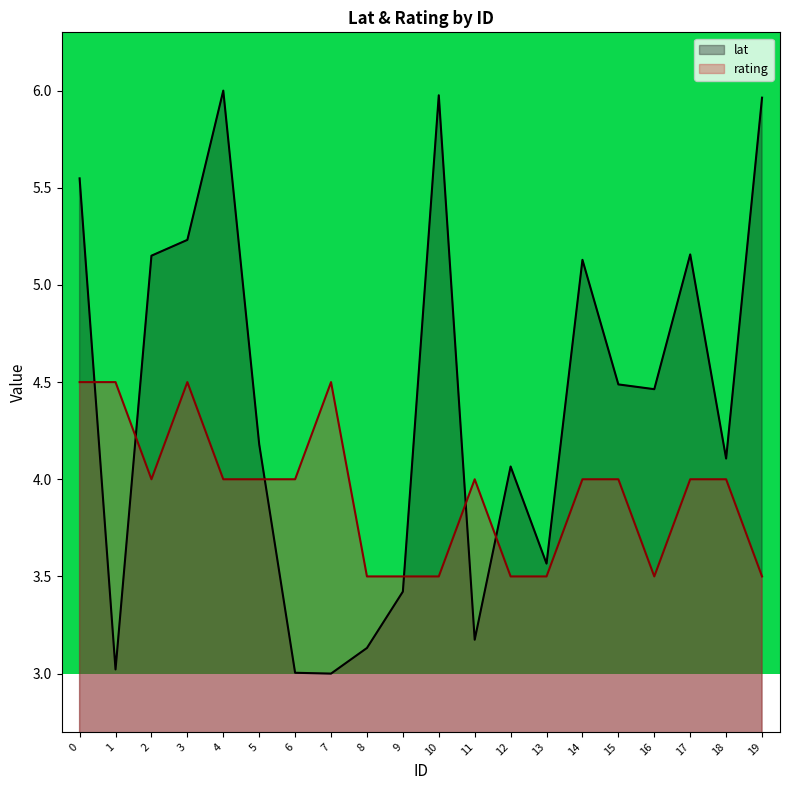

Reading left to right, what are all the values shown in this chart?

lat: 0=5.5	1=3.0	2=5.2	3=5.2	4=6.0	5=4.2	6=3.0	7=3.0	8=3.1	9=3.4	10=6.0	11=3.2	12=4.1	13=3.6	14=5.1	15=4.5	16=4.5	17=5.2	18=4.1	19=6.0
rating: 0=4.5	1=4.5	2=4.0	3=4.5	4=4.0	5=4.0	6=4.0	7=4.5	8=3.5	9=3.5	10=3.5	11=4.0	12=3.5	13=3.5	14=4.0	15=4.0	16=3.5	17=4.0	18=4.0	19=3.5